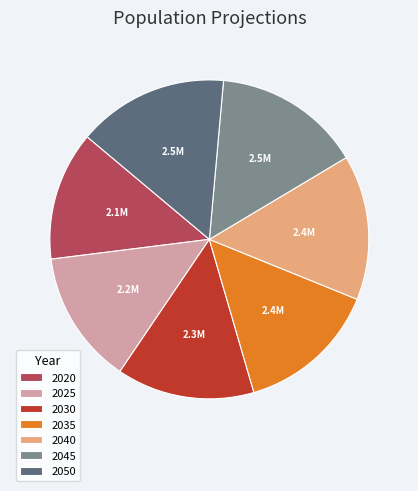

What is the ratio of the value at 2040 to the value at 2050?

1.0